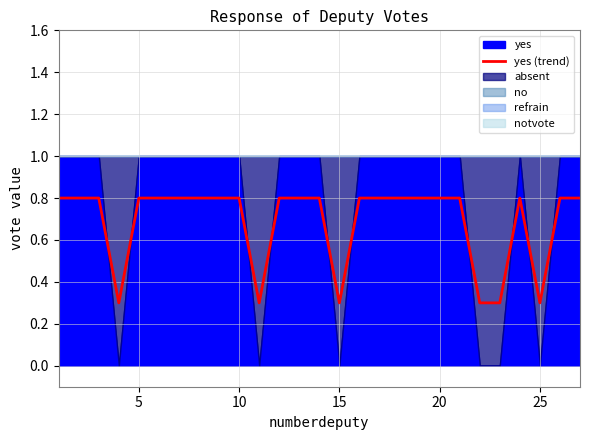

What is the highest value of the yes (trend) series?

0.8